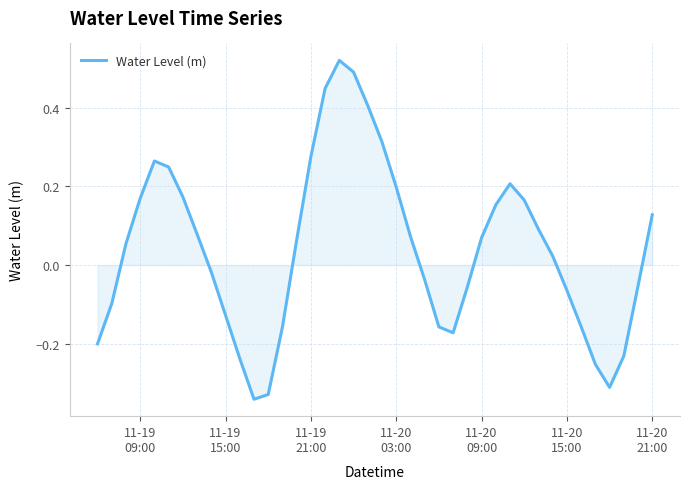

How many lines are shown in the chart?

1